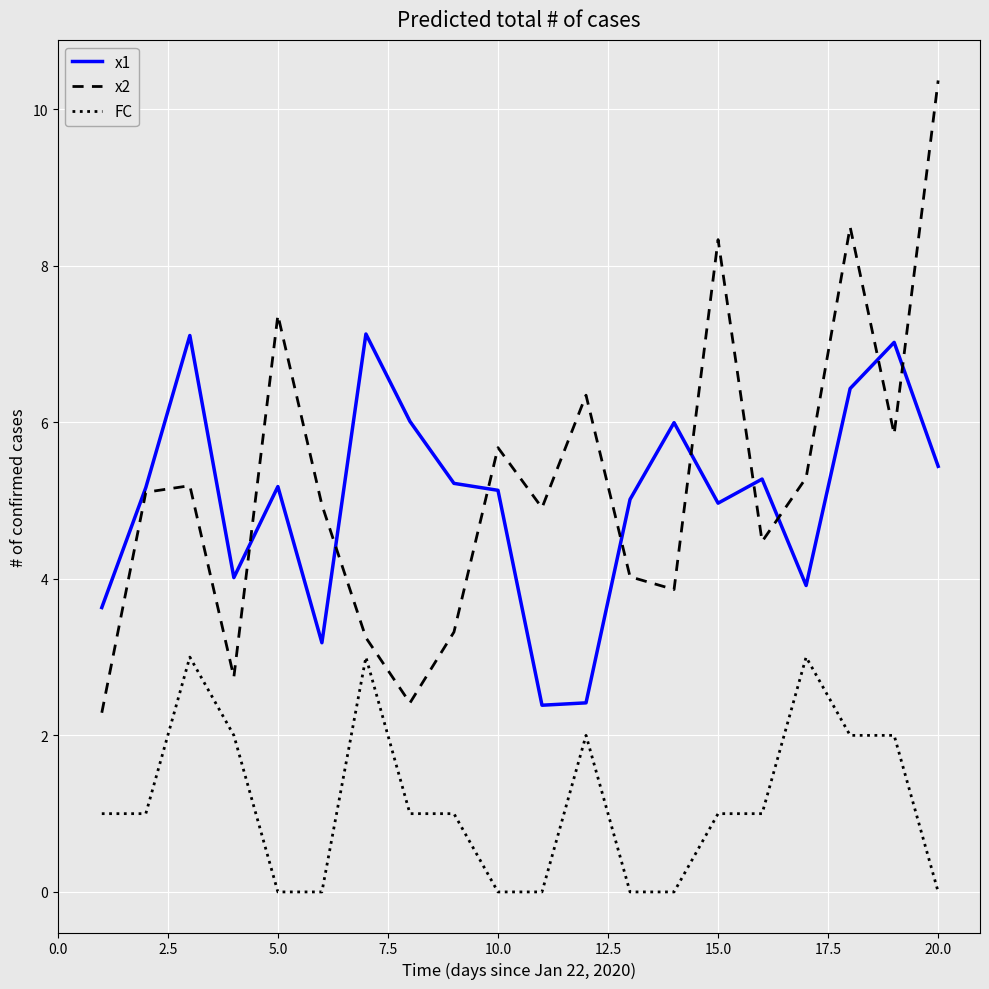

Which series has the largest range (max minus min)?

x2